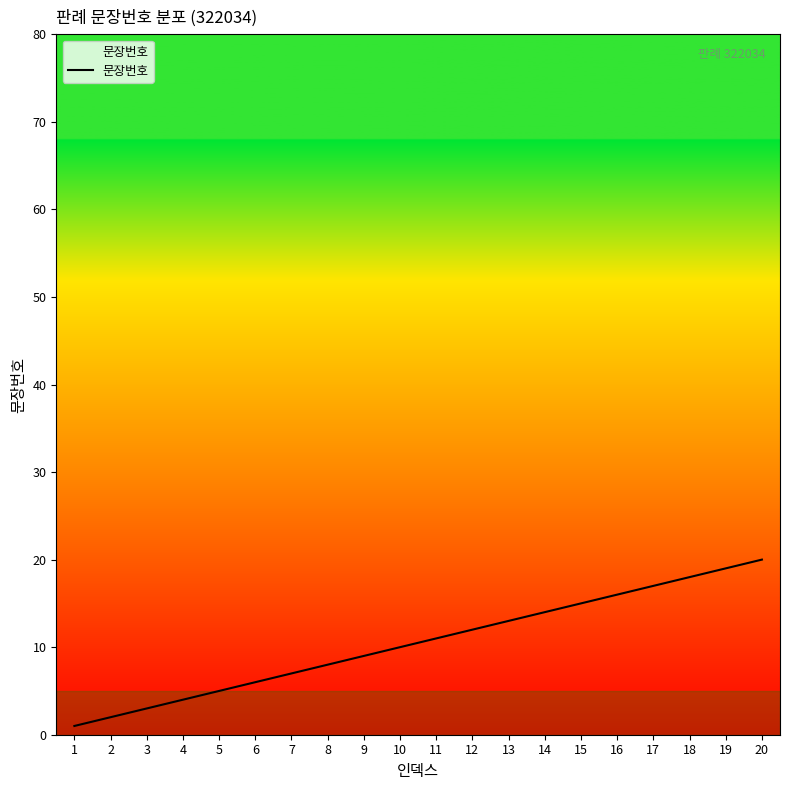

What is the sum of the values at 20 and 11?

31